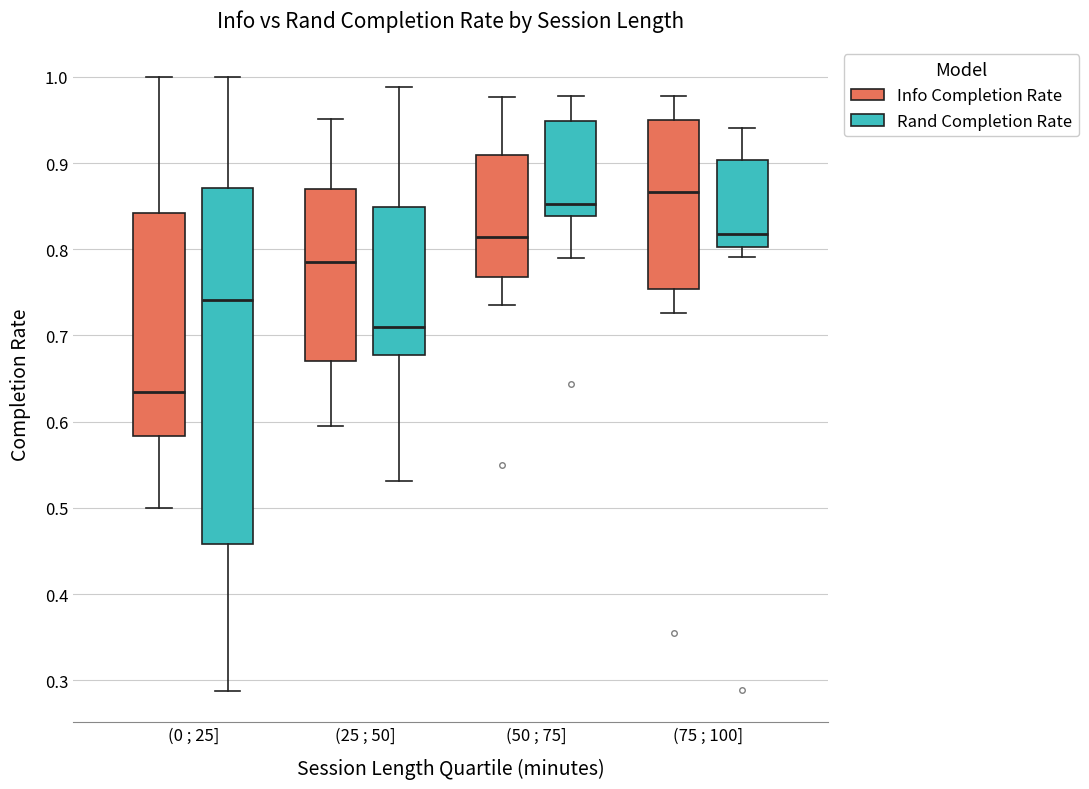

Comparing the boxes themselves (not the whiskers), which one is the tallest?

(0 ; 25] (Rand Completion Rate)